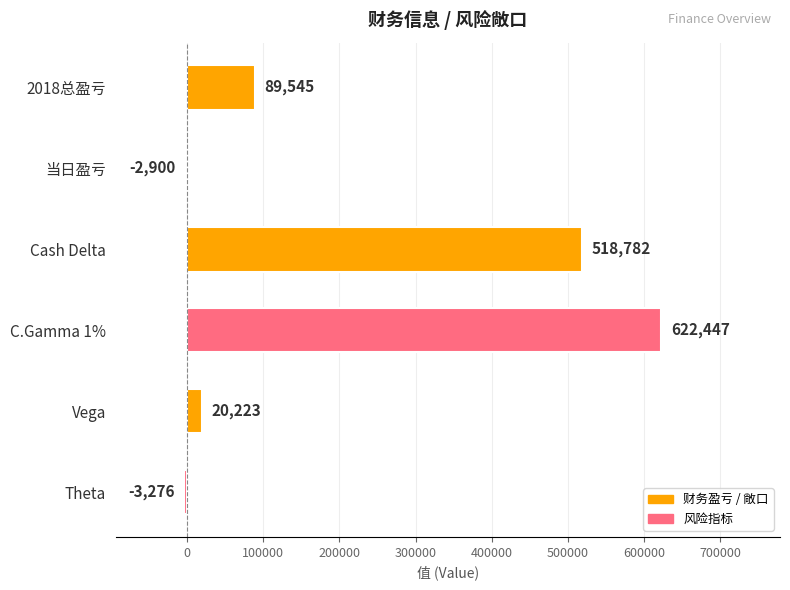

Reading top to bottom, what are all the values shown in this chart?

2018总盈亏=89545	当日盈亏=-2900	Cash Delta=518782	C.Gamma 1%=622447	Vega=20223	Theta=-3276